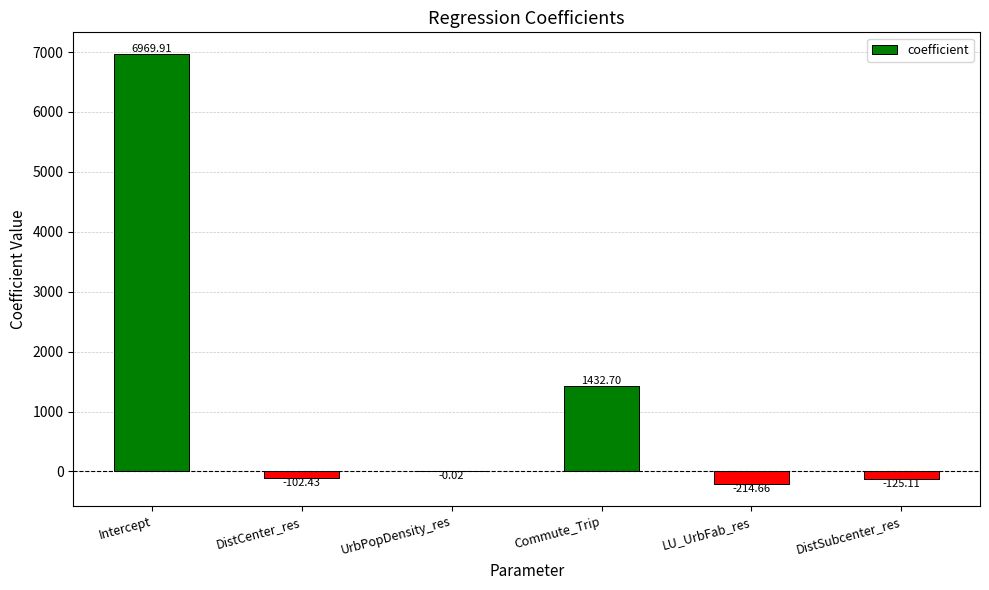

What is the sum of all values?

7960.4